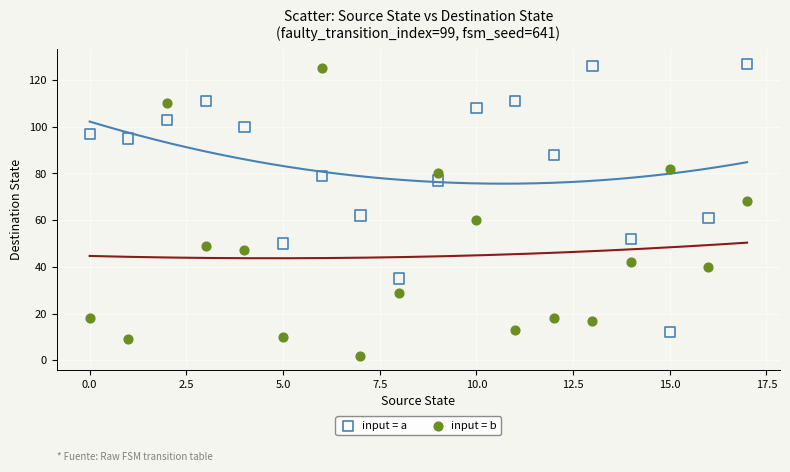

Across all data points, what is the range of Y values (max minus min)?

125